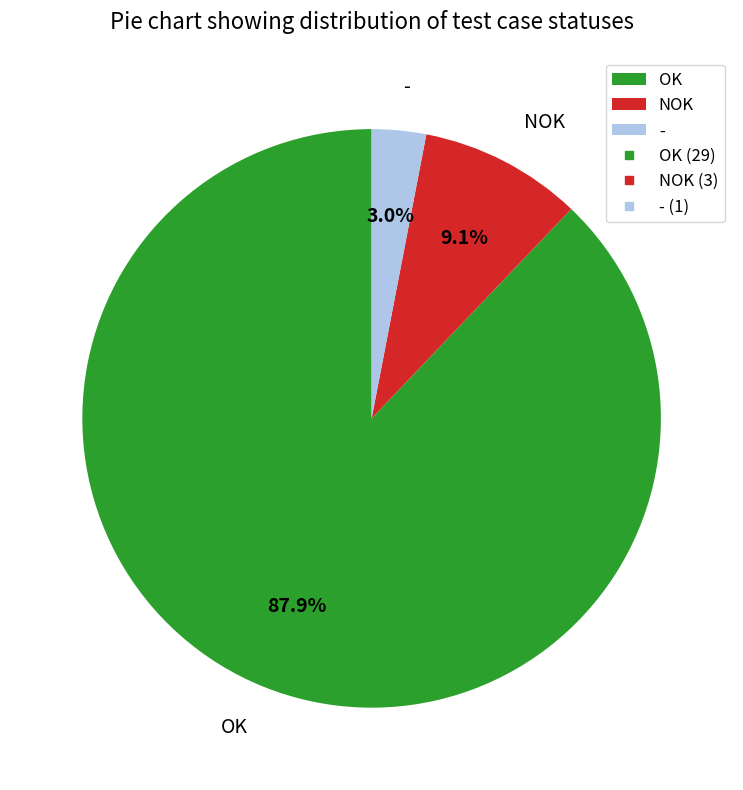

Count the number of slices in the pie.

3